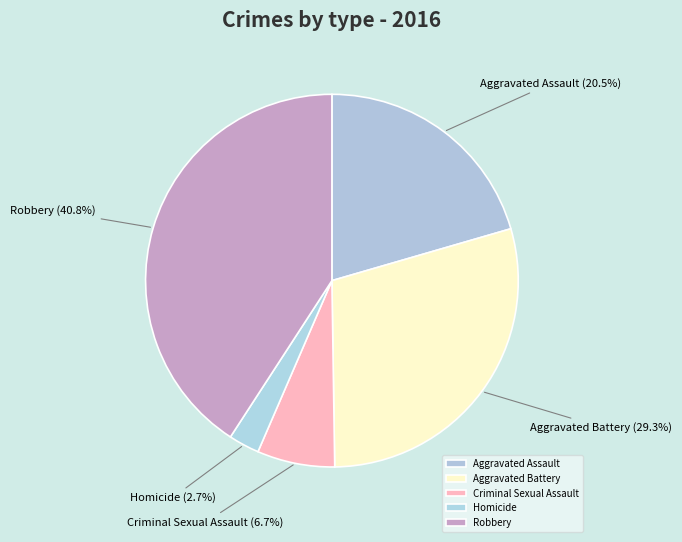

Count the number of slices in the pie.

5